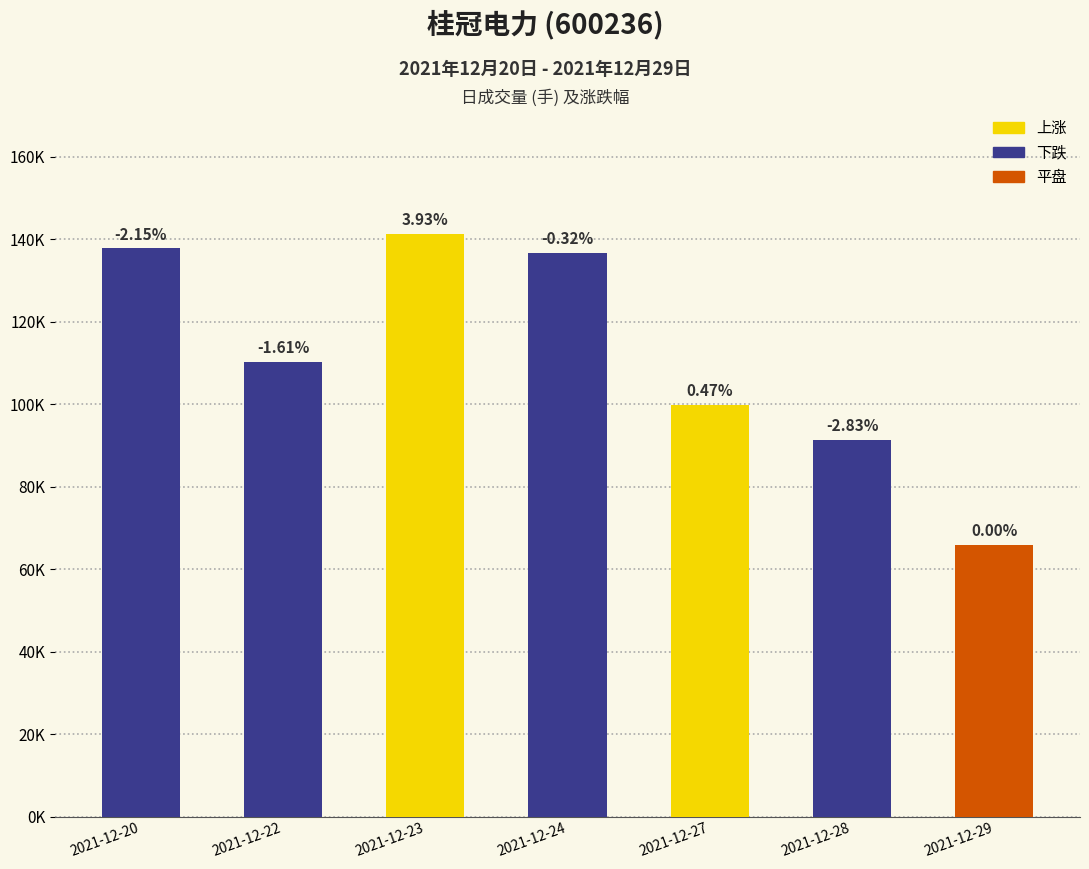

Reading left to right, list all the values displayed in this chart.

137734.7	110301.6	141200.5	136665.0	99759.0	91296.2	65827.9